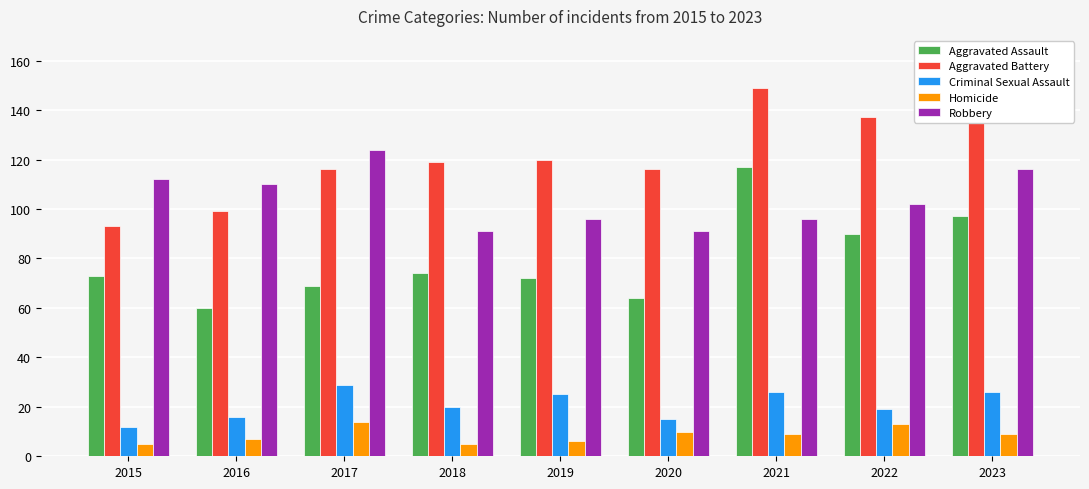

List the series in order of their peak value, highest first.

Aggravated Battery, Robbery, Aggravated Assault, Criminal Sexual Assault, Homicide